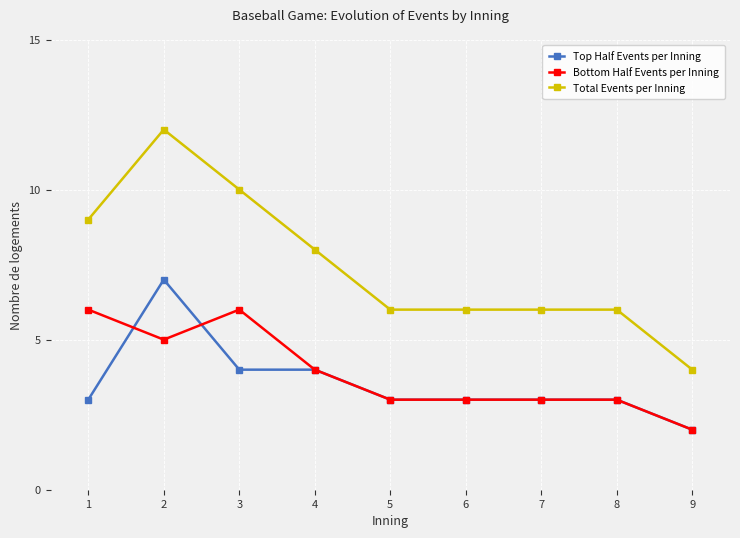

What is the greatest value displayed?

12